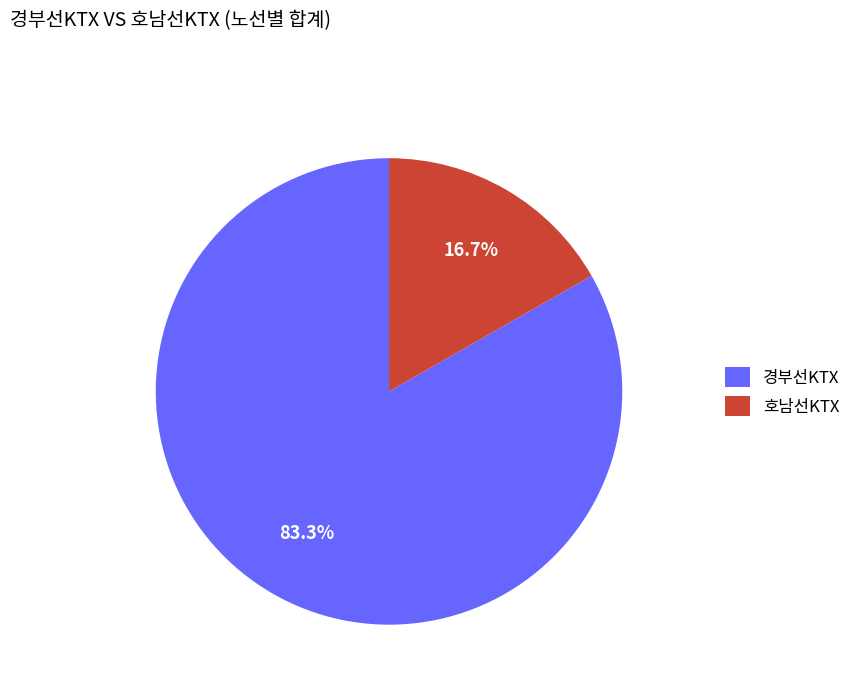

Between 호남선KTX and 경부선KTX, which is larger?

경부선KTX